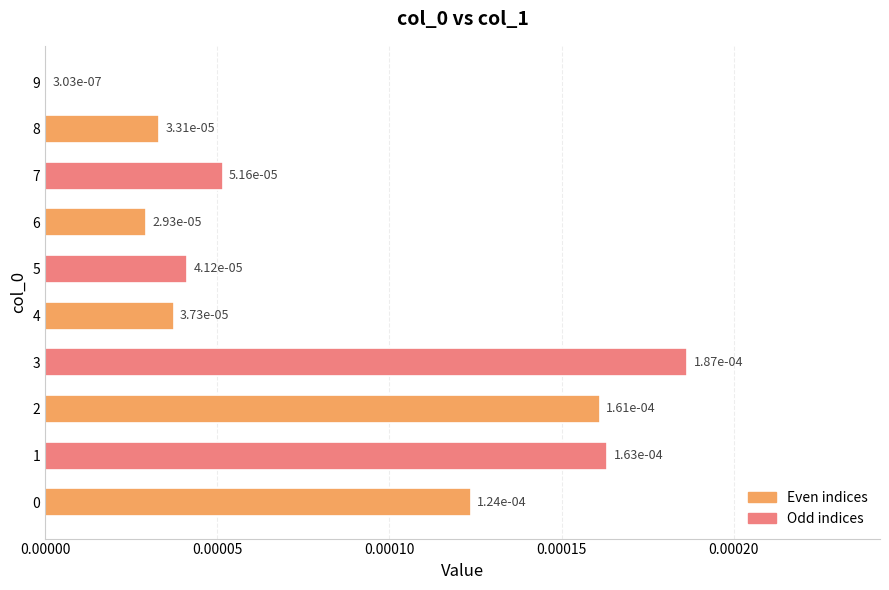

At which label is the value closest to 0?

9